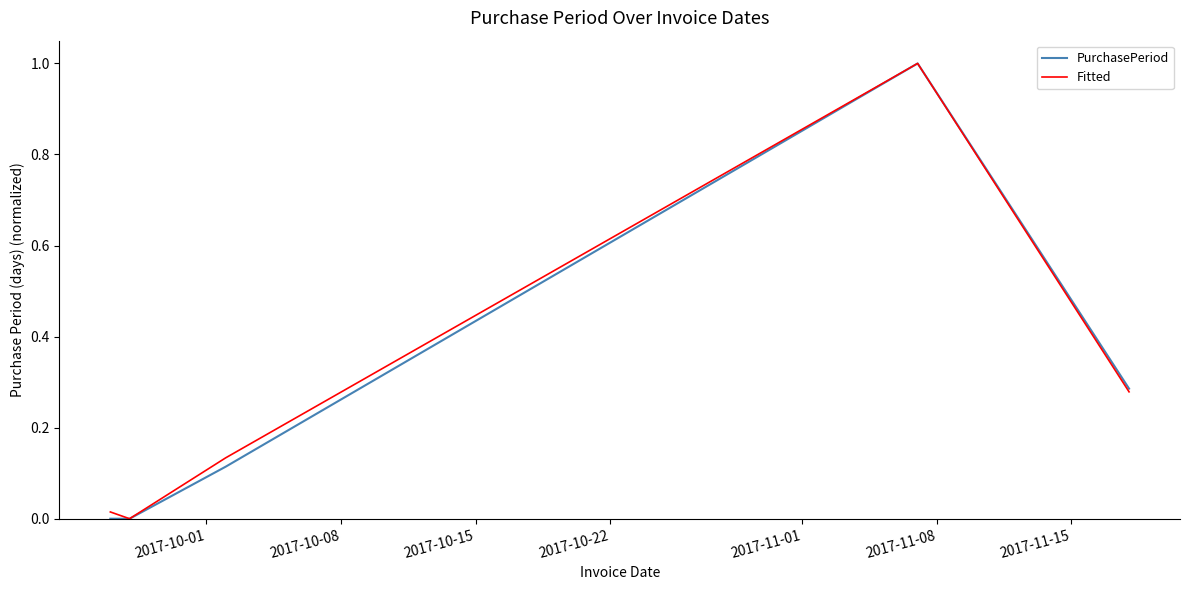

What is the maximum value shown in the chart?

1.0